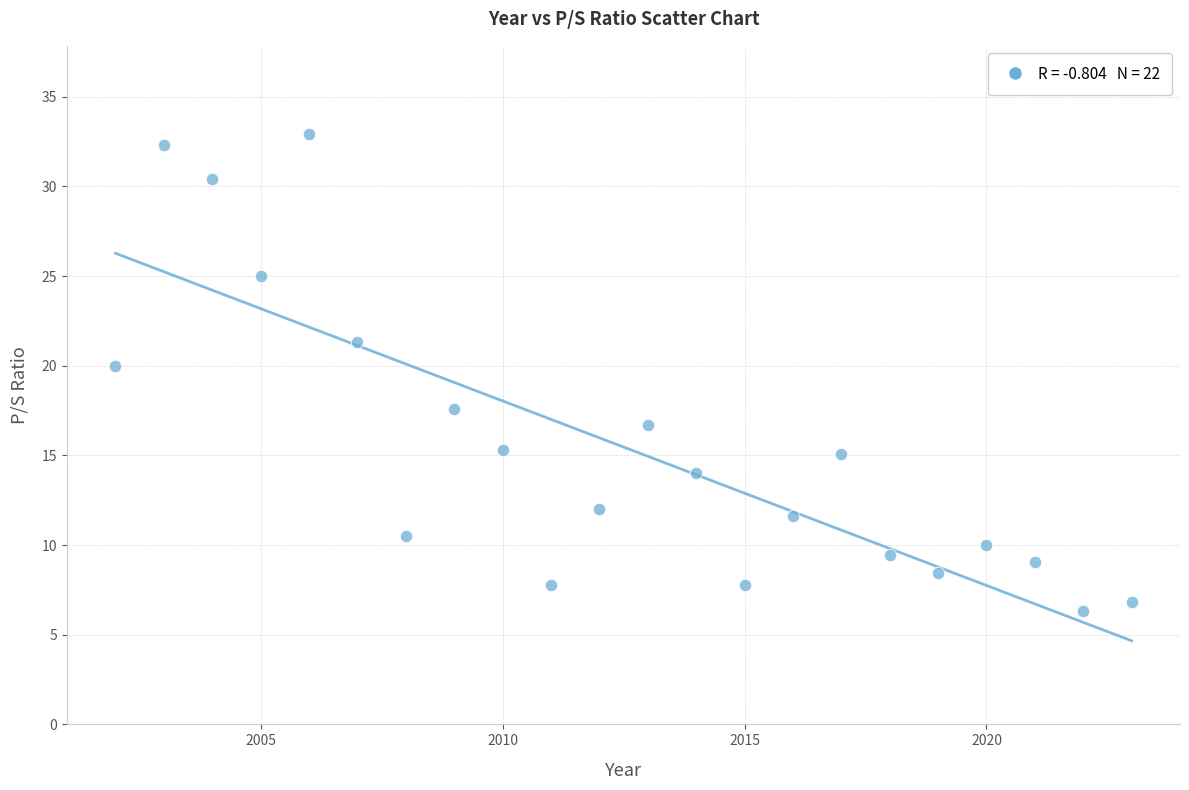

What Y value in the scatter plot is closest to 19?

20.0